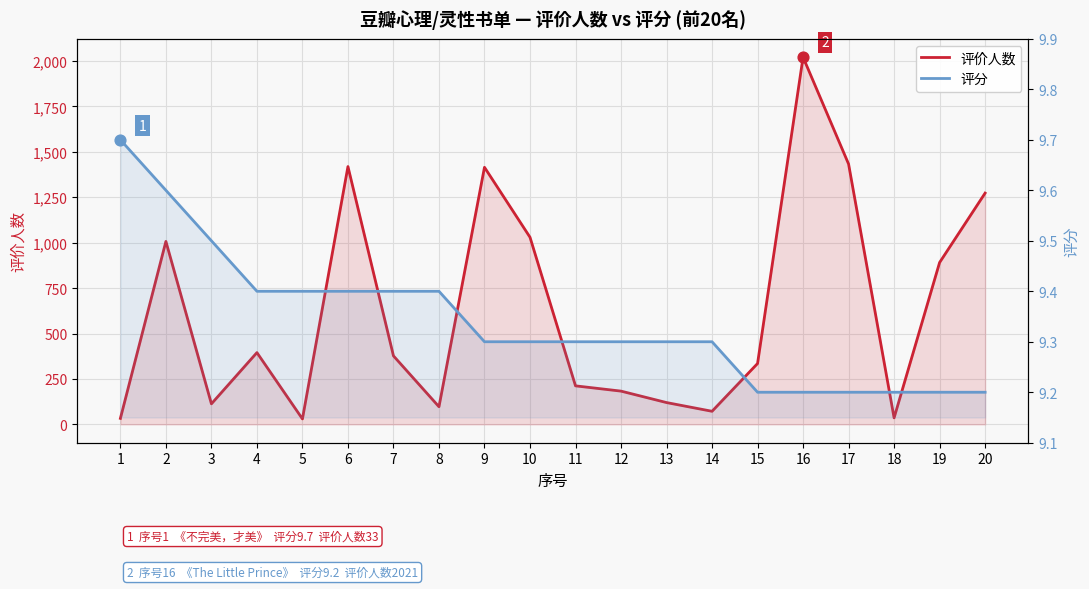

At which category is the sum across all series the highest?

16